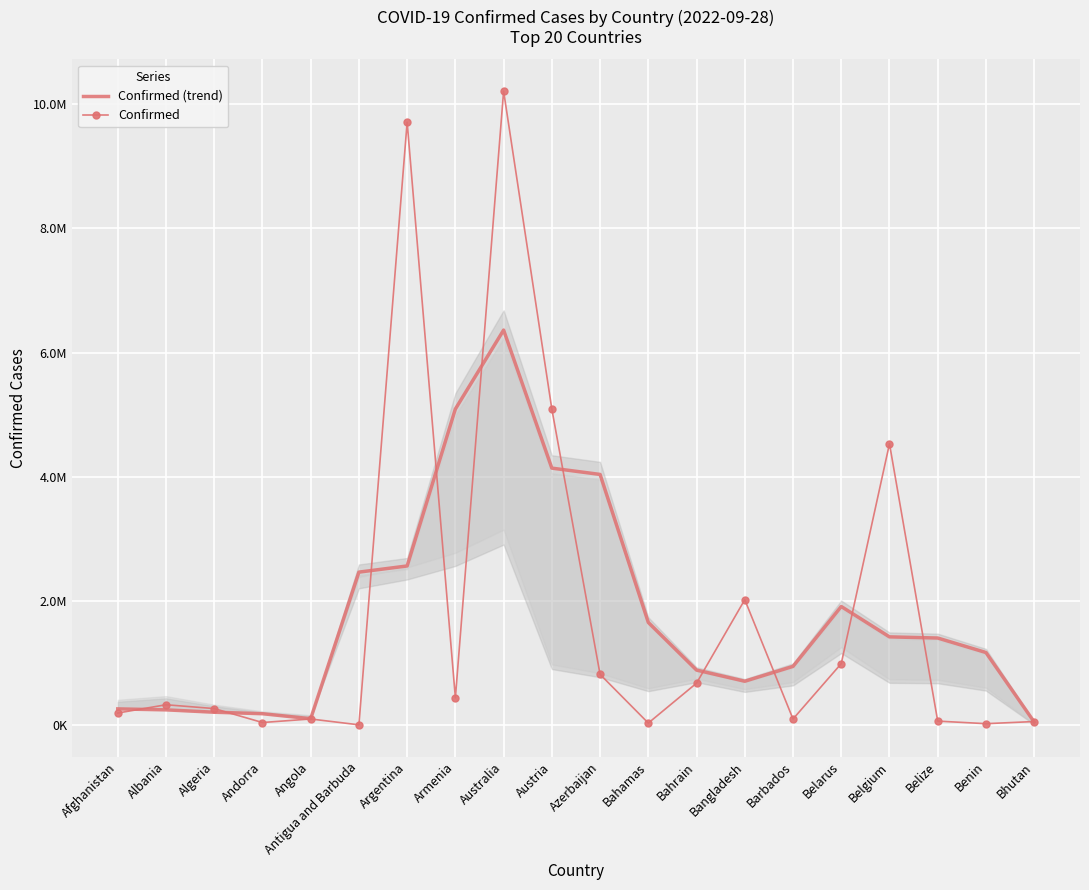

How many categories are shown in the chart?

20